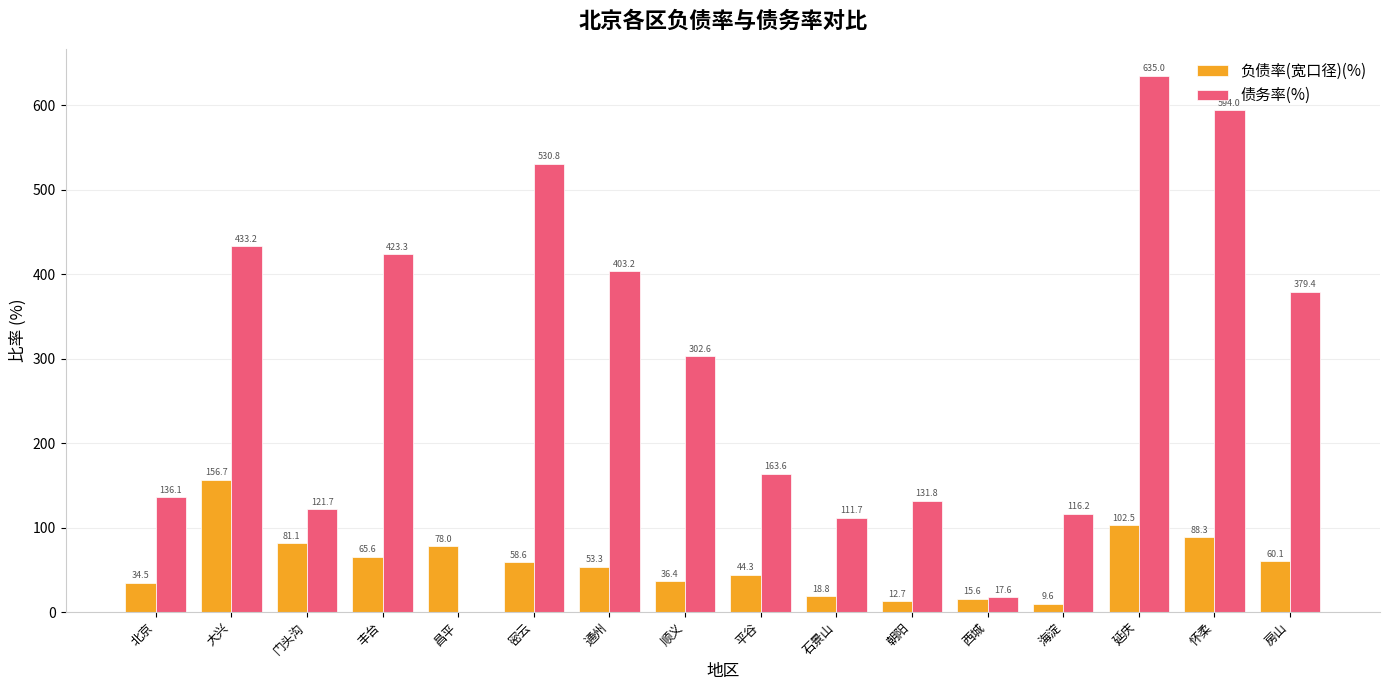

Is it true that 负债率(宽口径)(%) equals 78.0 at 昌平?

True